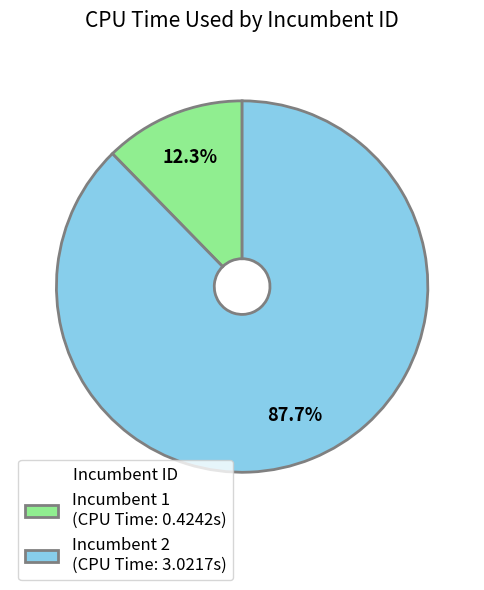

Is there any slice that represents more than half of the pie?

Yes